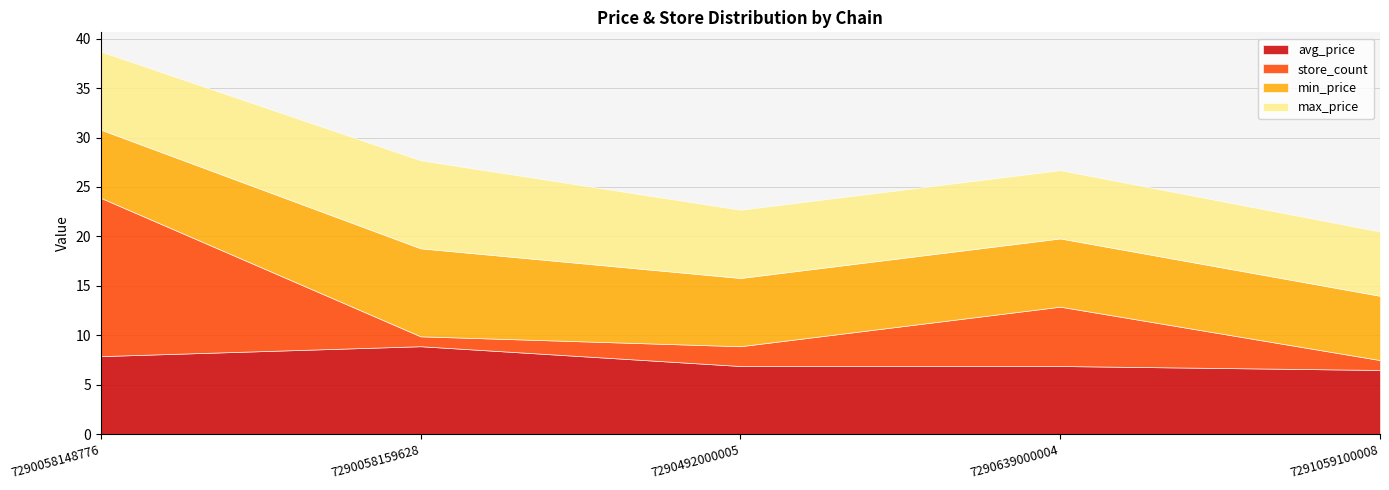

Where is the first local minimum for store_count?

7290058159628